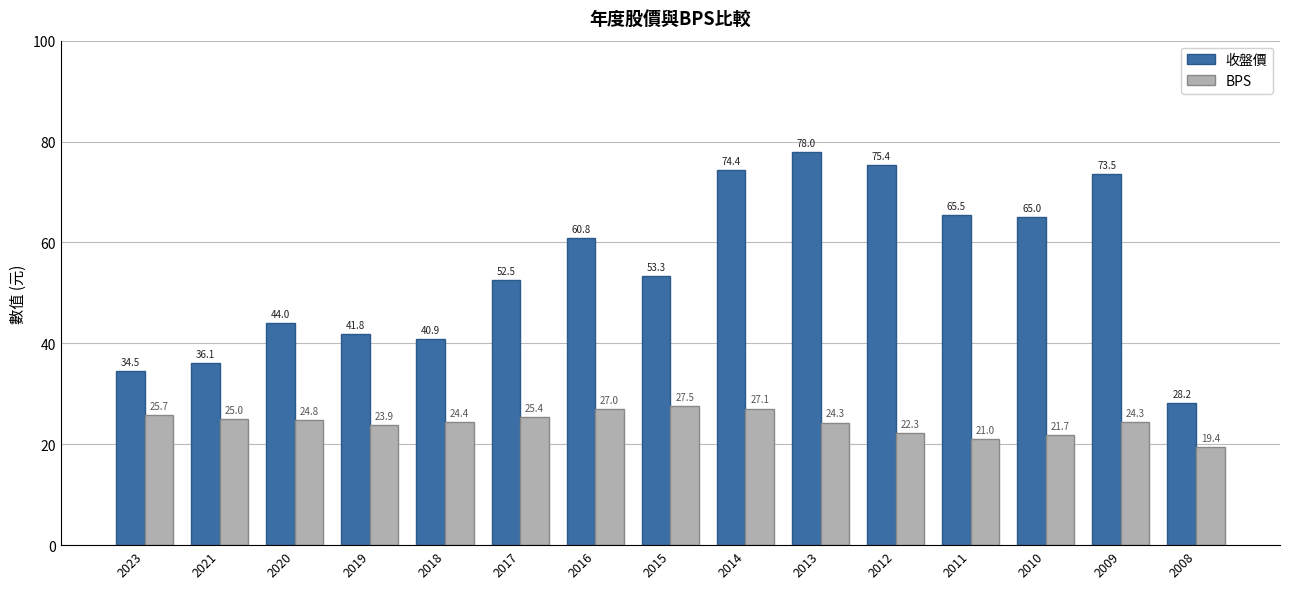

How many groups of bars are there?

15